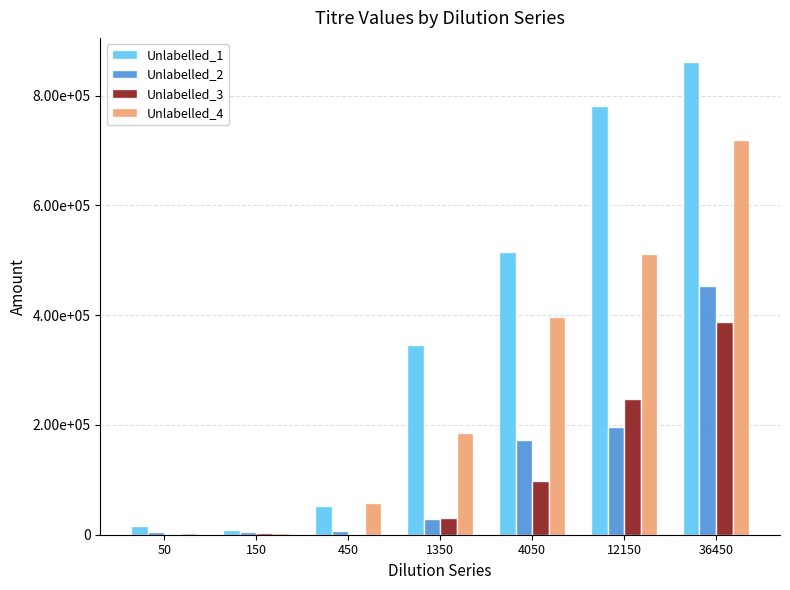

True or false: Unlabelled_3 has a value of 141109 at 4050.

False